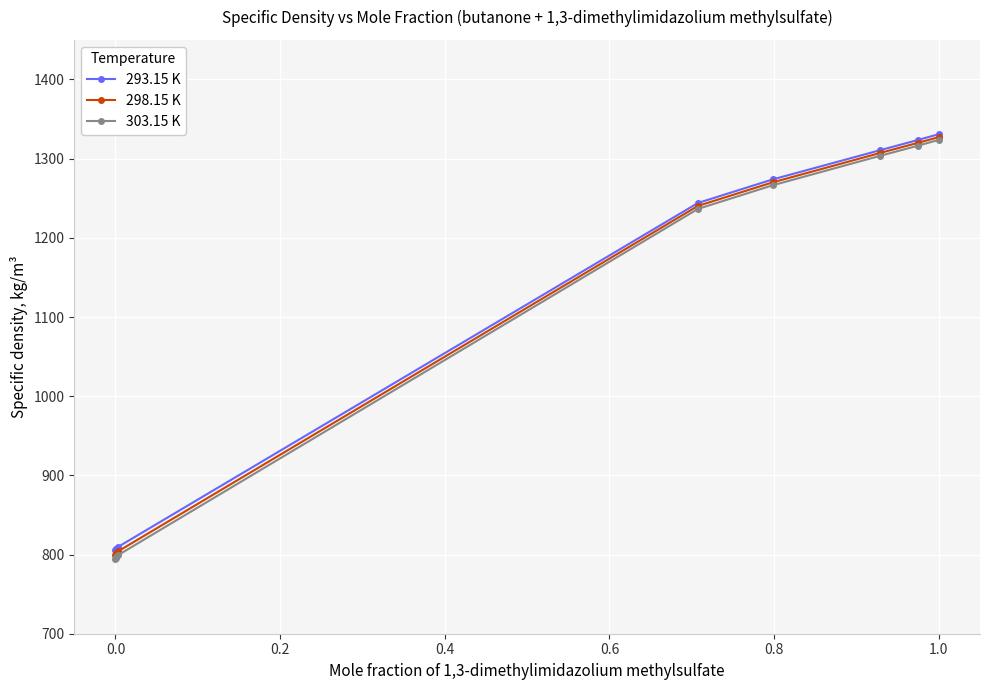

How many values in the 293.15 K series are below 1244?

4